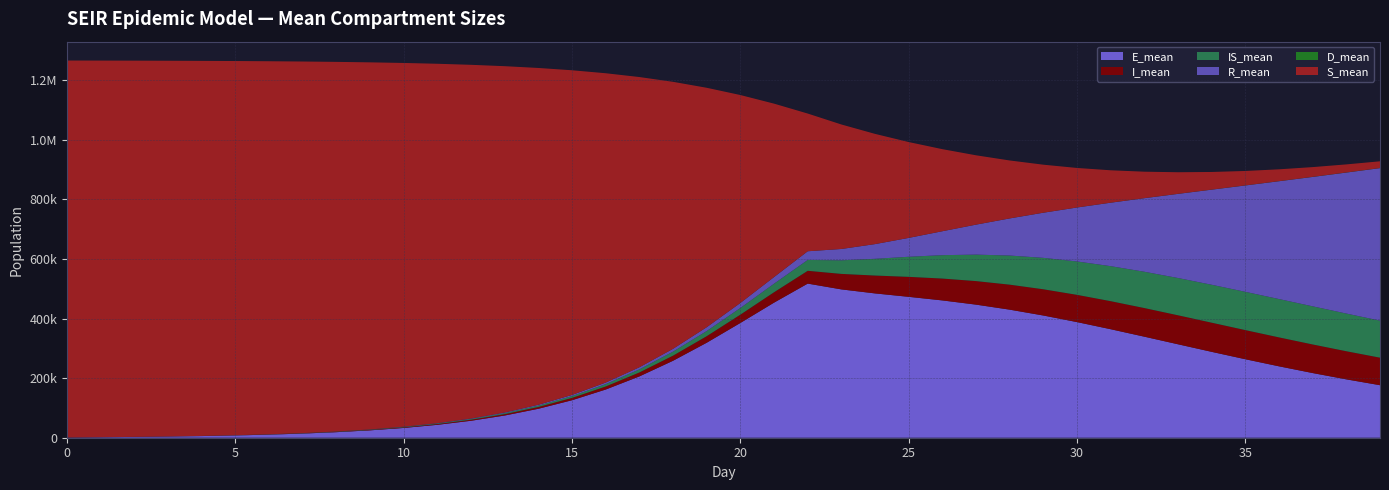

Reading right to left, what are all the values shown in this chart?

E_mean: 39=176373.8	38=196025.8	37=217178.8	36=239771.1	35=263589.3	34=288380.3	33=313784.8	32=339302.5	31=364359.8	30=388274.2	29=410389.3	28=430062.5	27=446958.7	26=461082.5	25=473141.3	24=484617.4	23=498104.2	22=517555.3	21=453671.6	20=385461.6	19=319047.2	18=258510.1	17=205936.5	16=161900.5	15=125977.7	14=97250.2	13=74607.4	12=56982.8	11=43345.9	10=32863.2	9=24834.4	8=18696.5	7=14009.1	6=10432.4	5=7694.9	4=5598.0	3=3977.5	2=2709.1	1=1690.7	0=825.1
R_mean: 39=512195.4	38=473453.2	37=434530.2	36=395683.8	35=357191.9	34=319377.5	33=282555.8	32=247030.4	31=213142.3	30=181220.1	29=151600.7	28=124636.6	27=100734.5	26=80396.2	25=63382.3	24=49391.6	23=38088.6	22=29172.0	21=22212.0	20=16829.6	19=12693.0	18=9531.3	17=7121.1	16=5292.4	15=3905.7	14=2858.3	13=2069.5	12=1477.1	11=1035.5	10=709.4	9=471.0	8=300.8	7=182.8	6=103.7	5=54.6	4=27.3	3=13.9	2=5.8	1=1.5	0=0.0
I_mean: 39=92451.5	38=94427.4	37=96032.3	36=97183.6	35=97833.4	34=97913.0	33=97360.9	32=96138.2	31=94198.0	30=91527.2	29=88097.7	28=83930.5	27=79029.3	26=73420.9	25=67086.3	24=59994.2	23=52048.4	22=43029.8	21=34918.3	20=27897.7	19=22011.3	18=17188.5	17=13319.3	16=10256.5	15=7863.8	14=6007.3	13=4575.1	12=3474.1	11=2630.0	10=1982.9	9=1488.7	8=1109.0	7=819.0	6=596.5	5=426.1	4=294.6	3=194.6	2=117.9	1=61.5	0=21.9
IS_mean: 39=124326.7	38=126542.1	37=128030.8	36=128723.6	35=128529.3	34=127357.2	33=125170.3	32=121918.0	31=117561.1	30=112102.4	29=105534.4	28=97815.3	27=88877.7	26=78558.6	25=67441.4	24=56202.4	23=45596.9	22=36430.4	21=28746.1	20=22457.9	19=17407.3	18=13416.4	17=10292.8	16=7865.1	15=5989.5	14=4548.3	13=3441.1	12=2596.1	11=1947.7	10=1451.0	9=1070.7	8=778.1	7=553.1	6=379.6	5=246.8	4=146.5	3=75.1	2=31.3	1=8.4	0=0.0
S_mean: 39=22508.0	38=27039.8	37=32673.6	36=39666.2	35=48362.4	34=59146.9	33=72446.9	32=88775.9	31=108662.4	30=132631.6	29=161139.2	28=194503.1	27=232740.0	26=275480.1	25=321781.0	24=370069.4	23=418007.0	22=462387.2	21=582280.1	20=698104.3	19=803939.3	18=896447.9	17=974512.5	16=1038618.5	15=1090176.3	14=1130996.8	13=1162945.4	12=1187714.9	11=1206812.3	10=1221464.2	9=1232668.6	8=1241230.0	7=1247761.1	6=1252739.0	5=1256539.8	4=1259443.4	3=1261668.8	2=1263387.4	1=1264730.4	0=1265814.4
D_mean: 39=392.4	38=360.0	37=327.7	36=295.6	35=263.9	34=232.8	33=202.7	32=173.9	31=146.4	30=120.8	29=97.1	28=75.9	27=57.5	26=42.4	25=30.3	24=21.0	23=14.2	22=9.4	21=6.1	20=3.9	19=2.4	18=1.6	17=1.0	16=0.6	15=0.4	14=0.2	13=0.2	12=0.1	11=0.1	10=0.0	9=0.0	8=0.0	7=0.0	6=0.0	5=0.0	4=0.0	3=0.0	2=0.0	1=0.0	0=0.0